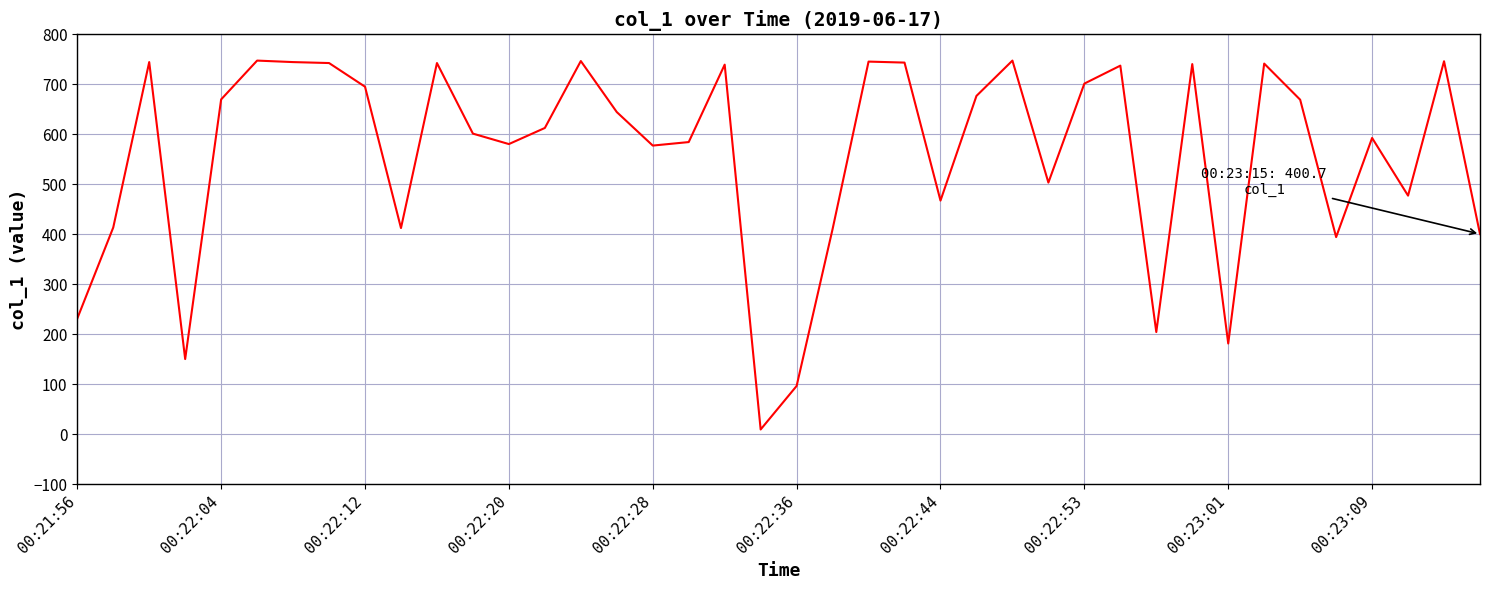

What is the maximum value shown in the chart?

747.5